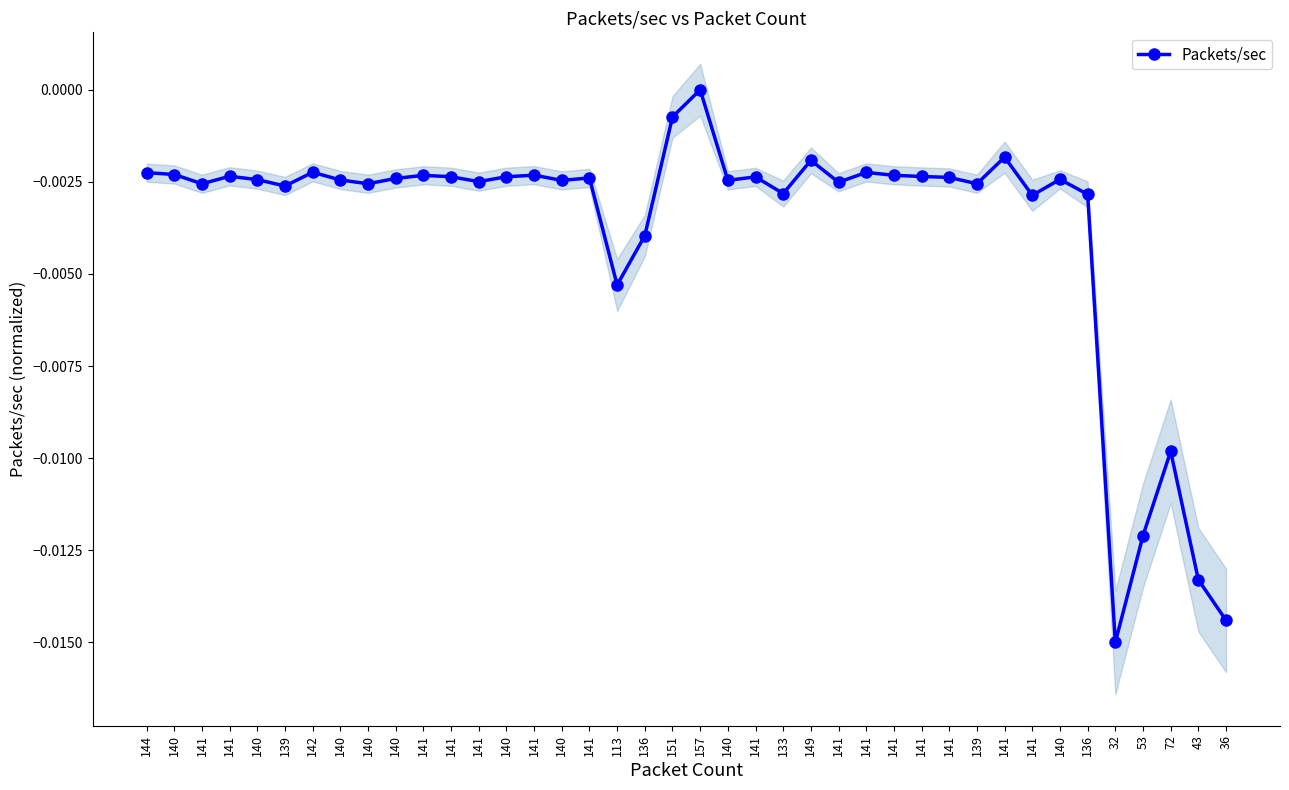

What is the sum of all values?

-0.1